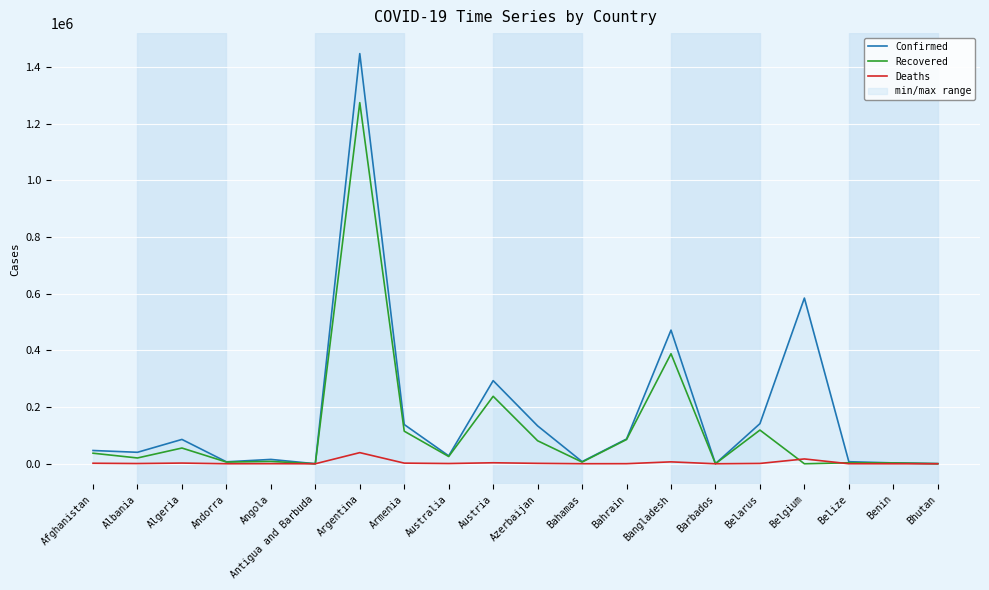

What value does the Recovered series have at Afghanistan?

37260